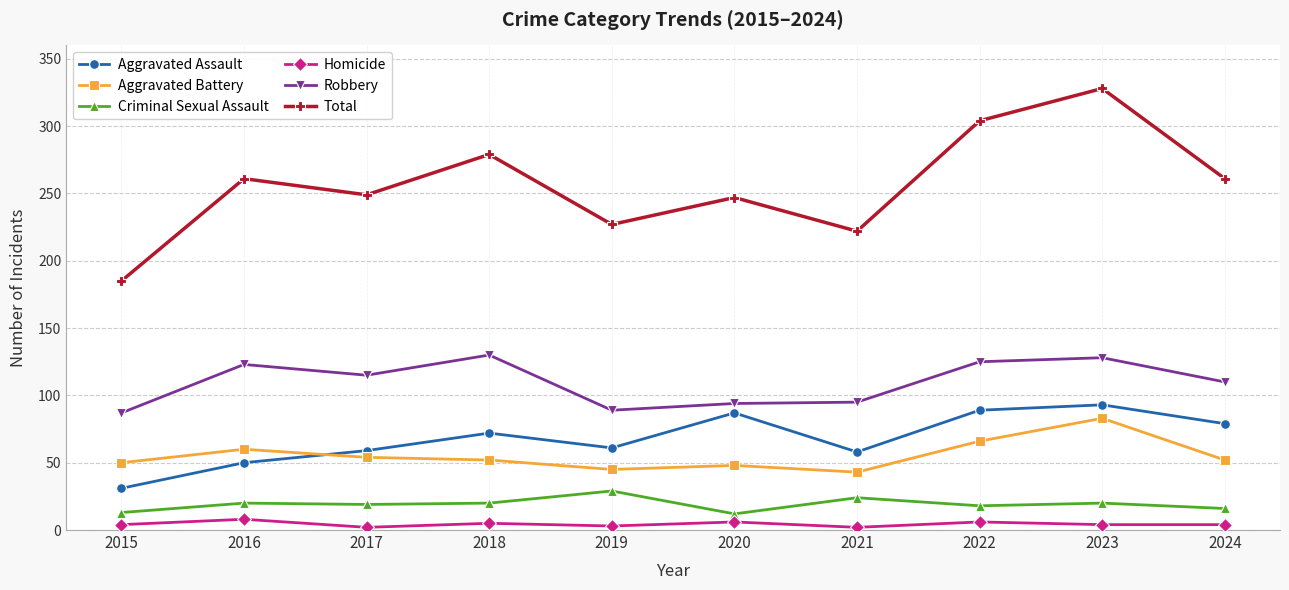

True or false: Criminal Sexual Assault and Aggravated Assault intersect in this chart.

False